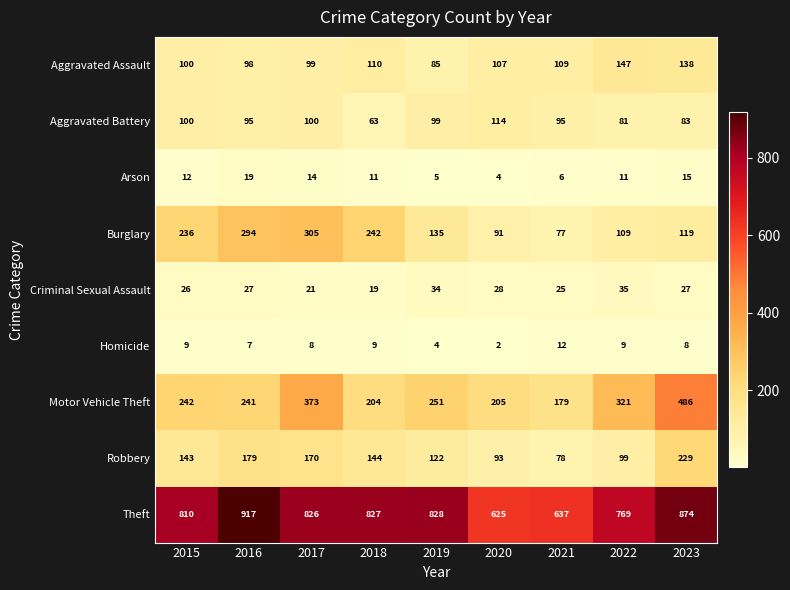

What is the difference between the Arson values at 2016 and 2023?

4